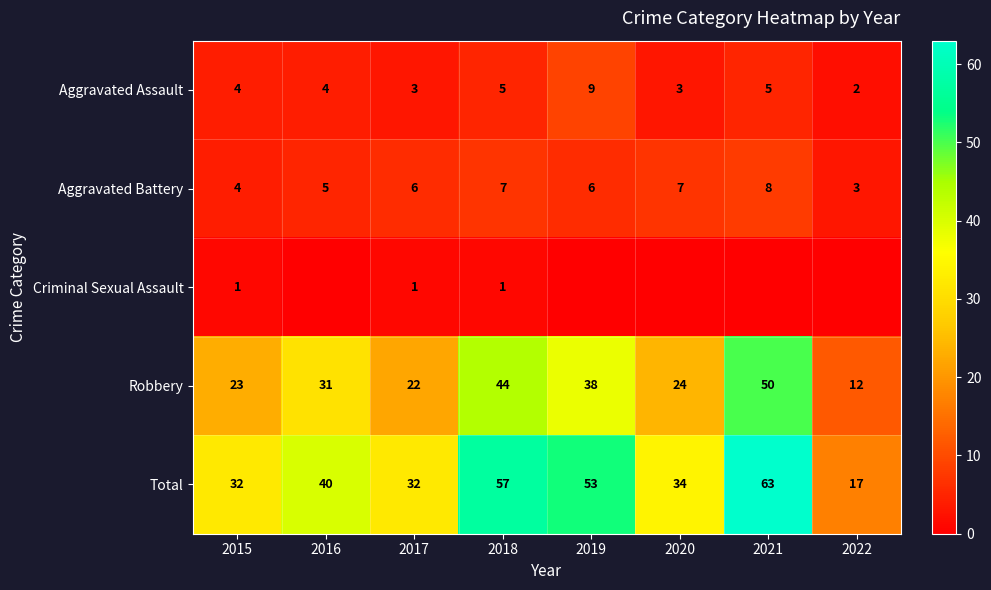

At which label is Aggravated Battery closest to 5?

2016